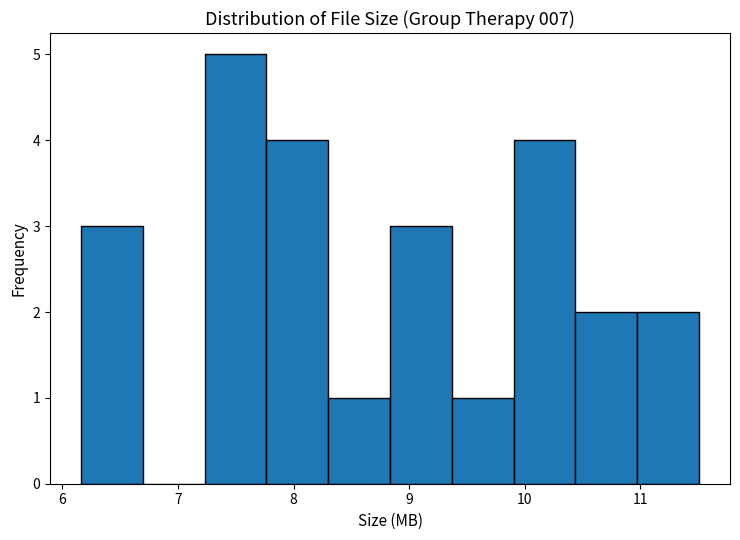

Which range on the x-axis has the tallest bar?

7.2 to 7.8